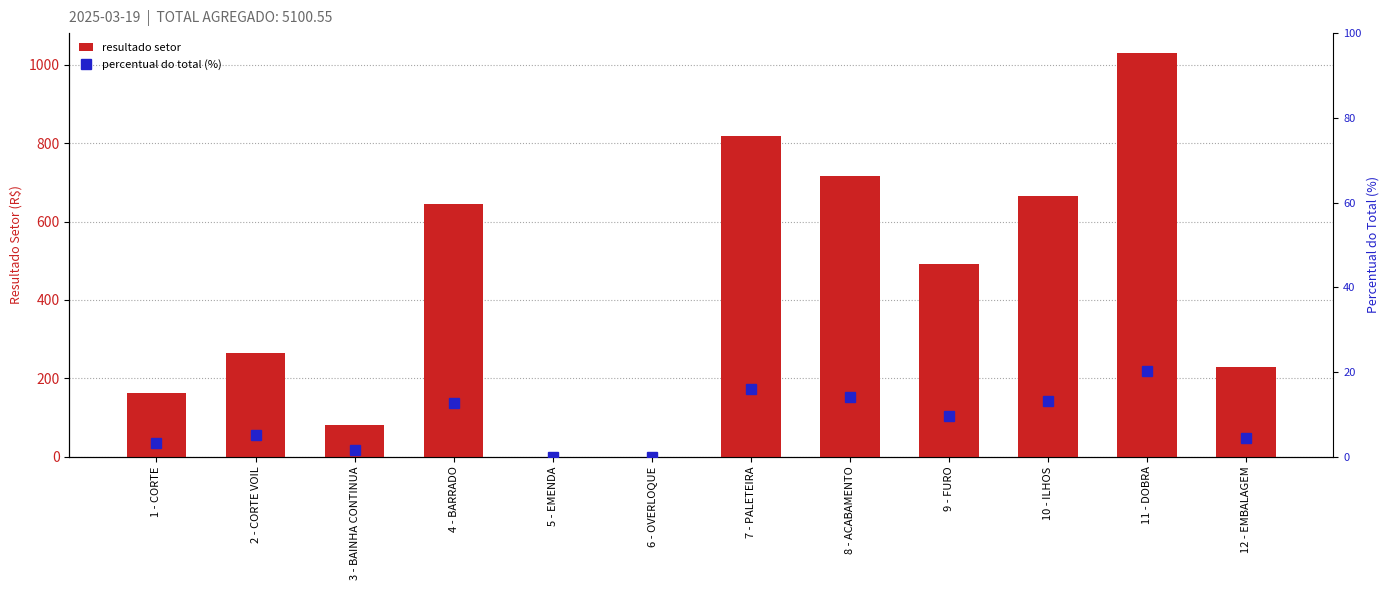

At how many categories does at least one series exceed 716?

3